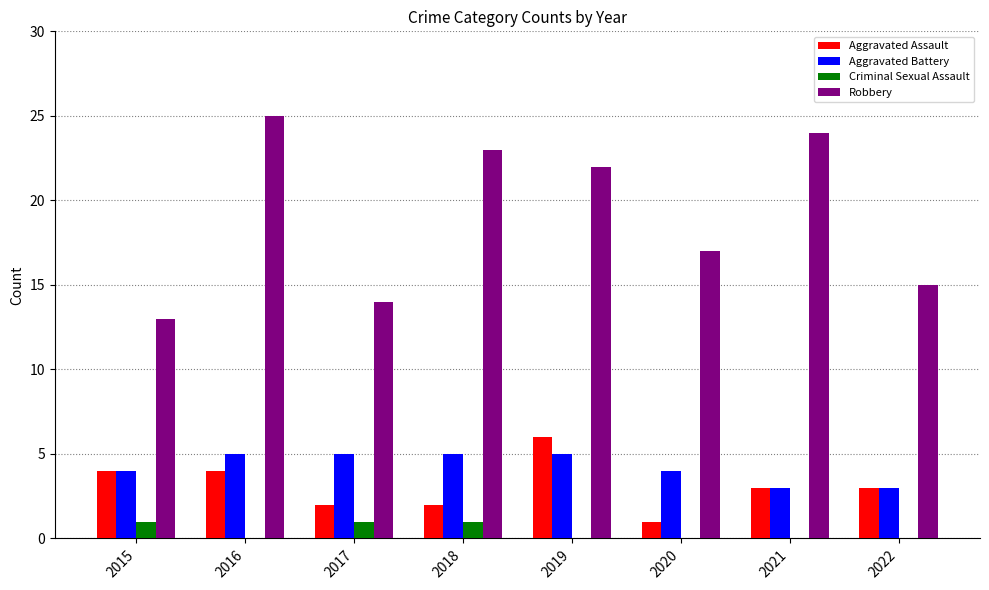

Does the chart contain stacked bars?

No